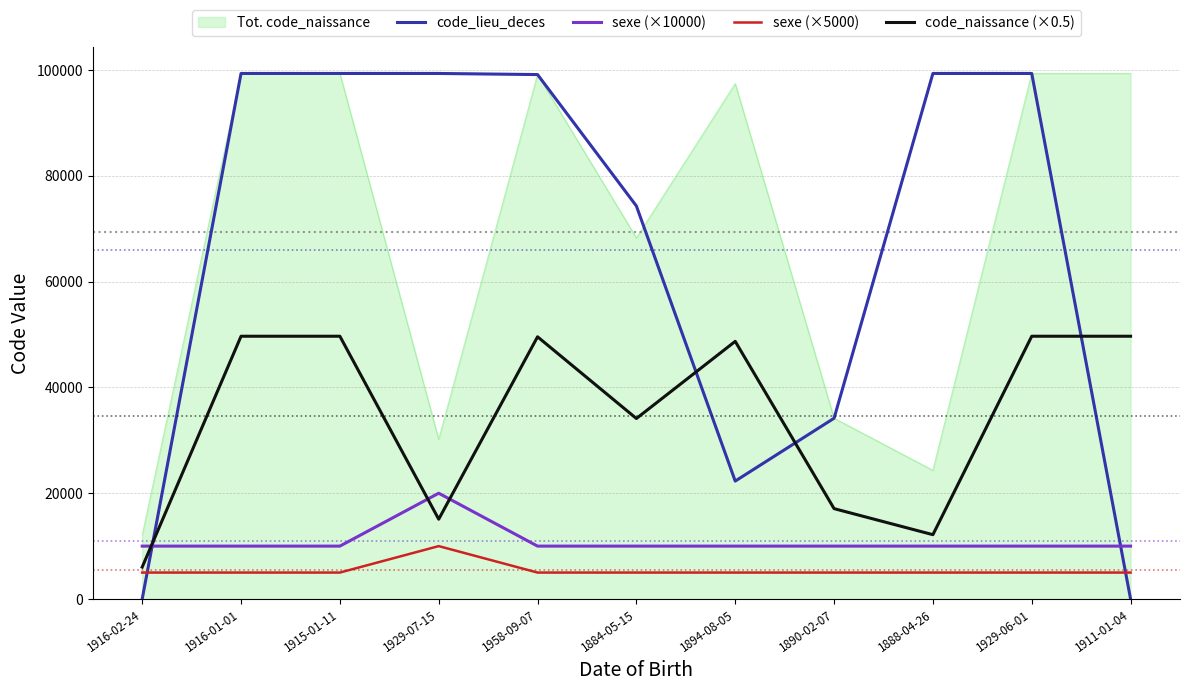

The value of code_lieu_deces at 1929-06-01 is 99352.0. True or false?

True